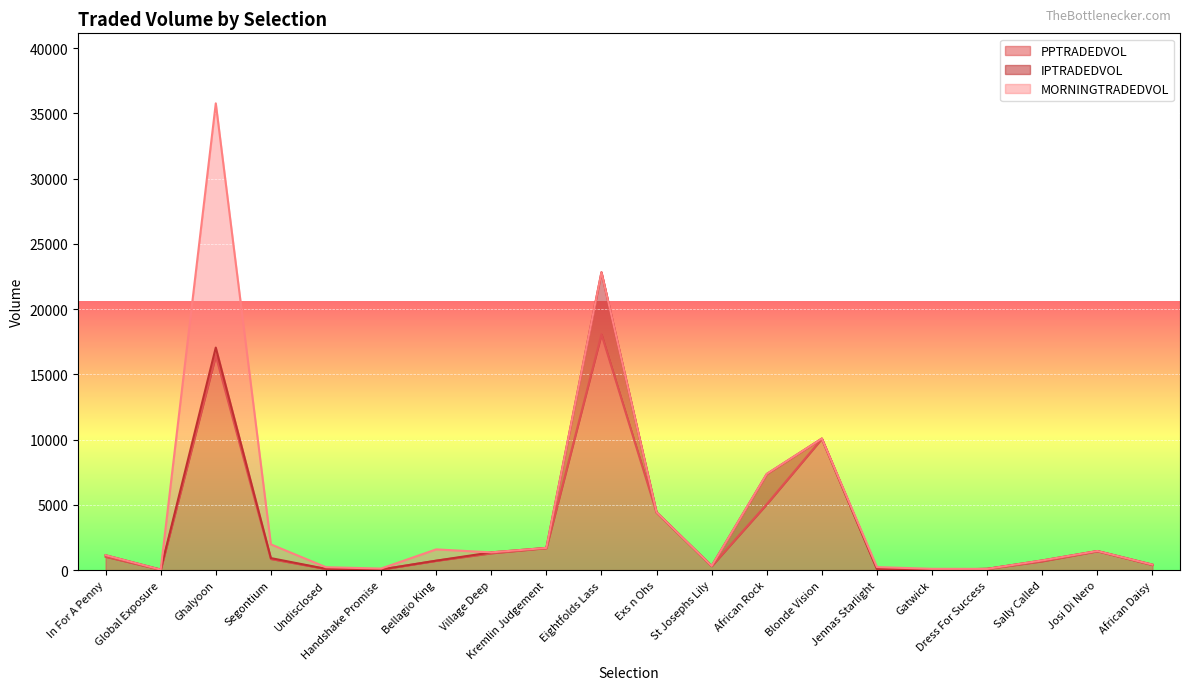

What is the label of the 13th point from the left?

African Rock